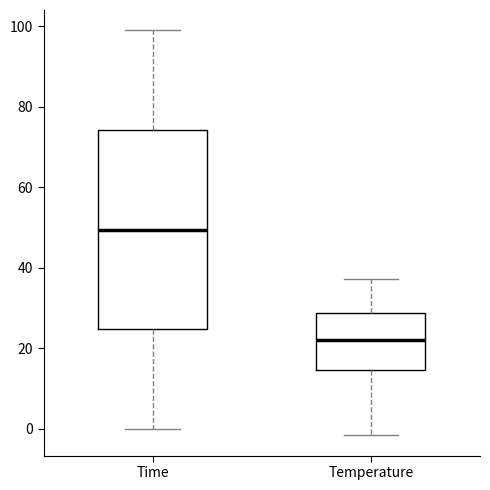

Which box has the lowest median line?

Temperature